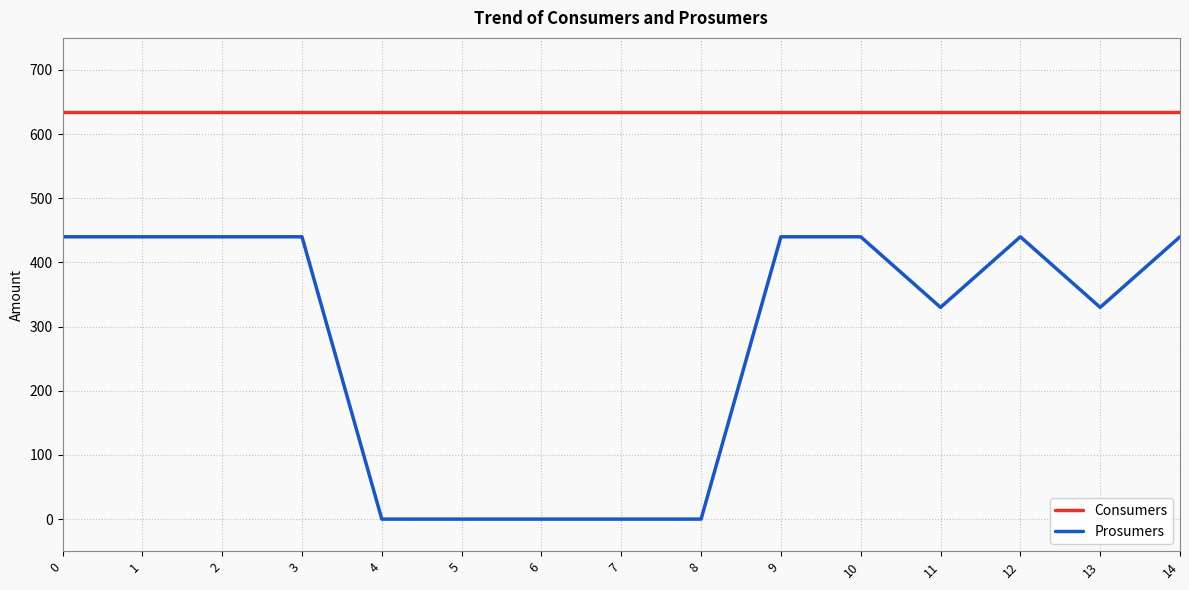

Reading right to left, transcribe all the data shown in this chart.

Consumers: 14=635	13=635	12=635	11=635	10=635	9=635	8=635	7=635	6=635	5=635	4=635	3=635	2=635	1=635	0=635
Prosumers: 14=440	13=330	12=440	11=330	10=440	9=440	8=0	7=0	6=0	5=0	4=0	3=440	2=440	1=440	0=440